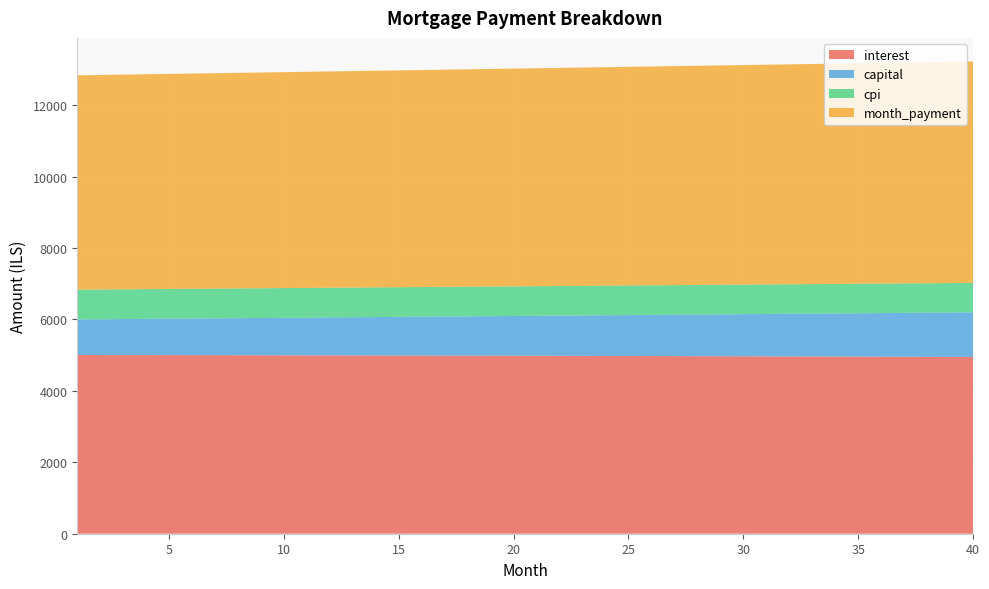

Reading left to right, transcribe all the data shown in this chart.

interest: 1=5004.2	2=5003.4	3=5002.5	4=5001.6	5=5000.7	6=4999.8	7=4998.8	8=4997.8	9=4996.8	10=4995.7	11=4994.6	12=4993.5	13=4992.4	14=4991.2	15=4990.0	16=4988.7	17=4987.4	18=4986.1	19=4984.8	20=4983.4	21=4982.0	22=4980.5	23=4979.0	24=4977.5	25=4976.0	26=4974.4	27=4972.8	28=4971.1	29=4969.4	30=4967.7	31=4965.9	32=4964.1	33=4962.3	34=4960.4	35=4958.5	36=4956.6	37=4954.6	38=4952.6	39=4950.5	40=4948.4
capital: 1=996.3	2=1002.1	3=1008.0	4=1013.9	5=1019.8	6=1025.8	7=1031.7	8=1037.8	9=1043.8	10=1049.9	11=1056.0	12=1062.2	13=1068.4	14=1074.7	15=1080.9	16=1087.2	17=1093.6	18=1100.0	19=1106.4	20=1112.8	21=1119.3	22=1125.9	23=1132.5	24=1139.1	25=1145.7	26=1152.4	27=1159.1	28=1165.9	29=1172.7	30=1179.5	31=1186.4	32=1193.3	33=1200.3	34=1207.3	35=1214.4	36=1221.5	37=1228.6	38=1235.8	39=1243.0	40=1250.2
cpi: 1=833.2	2=833.1	3=832.9	4=832.8	5=832.6	6=832.4	7=832.3	8=832.1	9=831.9	10=831.8	11=831.6	12=831.4	13=831.2	14=831.0	15=830.8	16=830.5	17=830.3	18=830.1	19=829.9	20=829.6	21=829.4	22=829.1	23=828.9	24=828.6	25=828.4	26=828.1	27=827.8	28=827.5	29=827.3	30=827.0	31=826.7	32=826.4	33=826.0	34=825.7	35=825.4	36=825.1	37=824.7	38=824.4	39=824.0	40=823.7
month_payment: 1=6000.5	2=6005.5	3=6010.5	4=6015.5	5=6020.5	6=6025.6	7=6030.6	8=6035.6	9=6040.6	10=6045.7	11=6050.7	12=6055.7	13=6060.8	14=6065.8	15=6070.9	16=6075.9	17=6081.0	18=6086.1	19=6091.1	20=6096.2	21=6101.3	22=6106.4	23=6111.5	24=6116.6	25=6121.7	26=6126.8	27=6131.9	28=6137.0	29=6142.1	30=6147.2	31=6152.3	32=6157.5	33=6162.6	34=6167.7	35=6172.9	36=6178.0	37=6183.2	38=6188.3	39=6193.5	40=6198.6